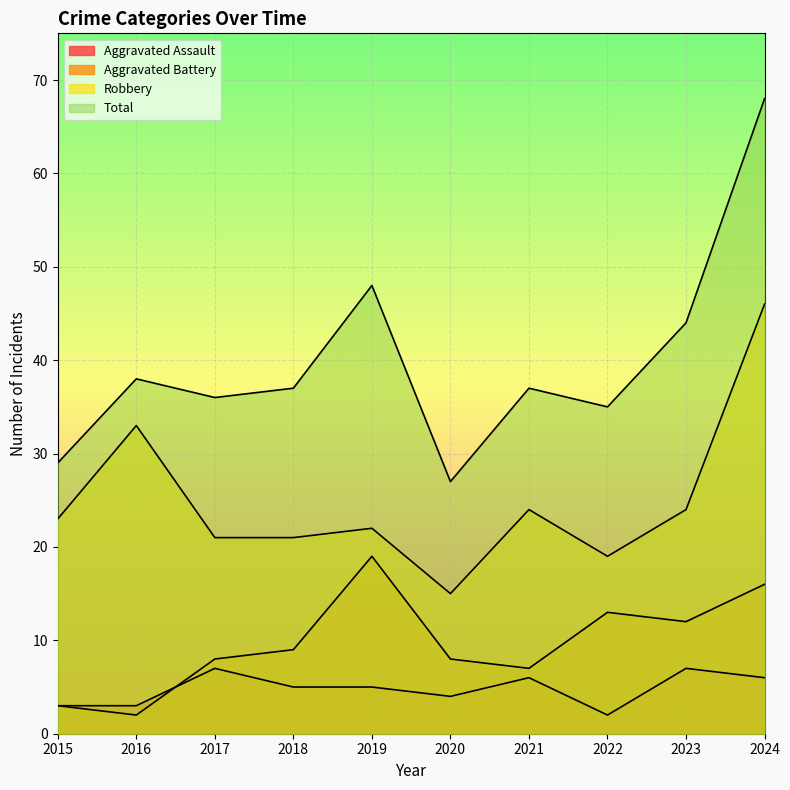

True or false: Aggravated Assault and Total cross at least once.

False